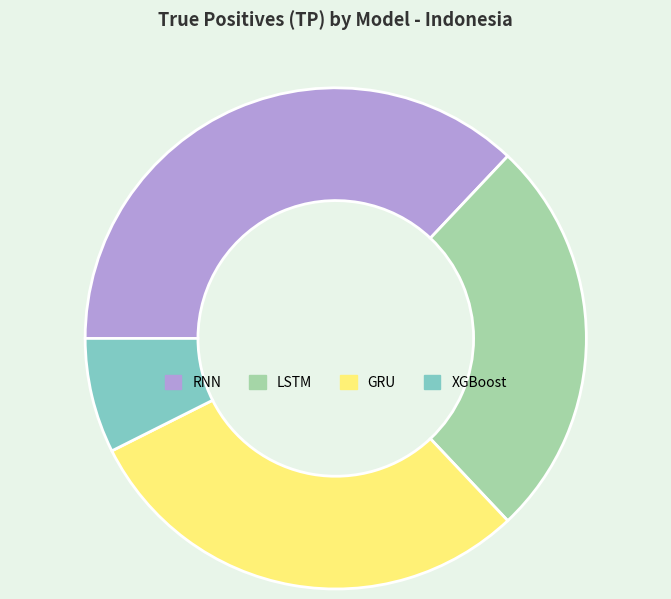

Which has a higher value, XGBoost or GRU?

GRU